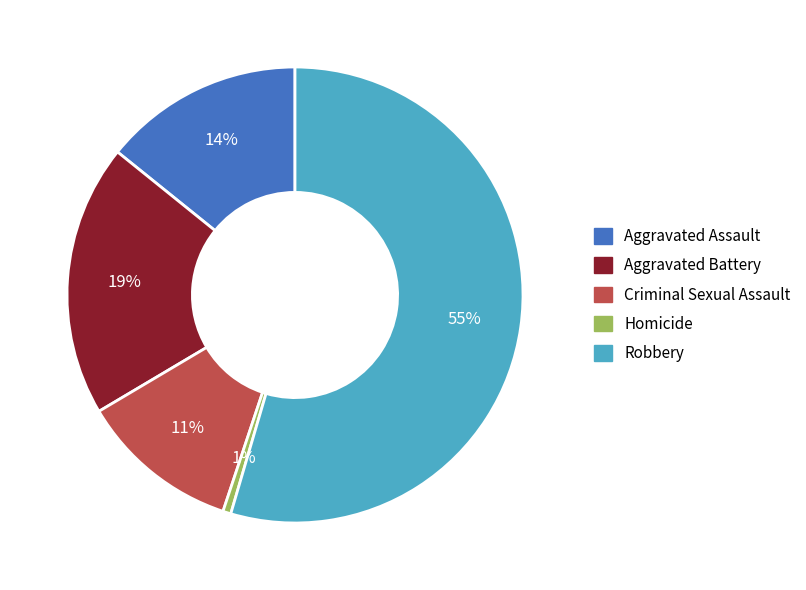

Between Robbery and Homicide, which is larger?

Robbery